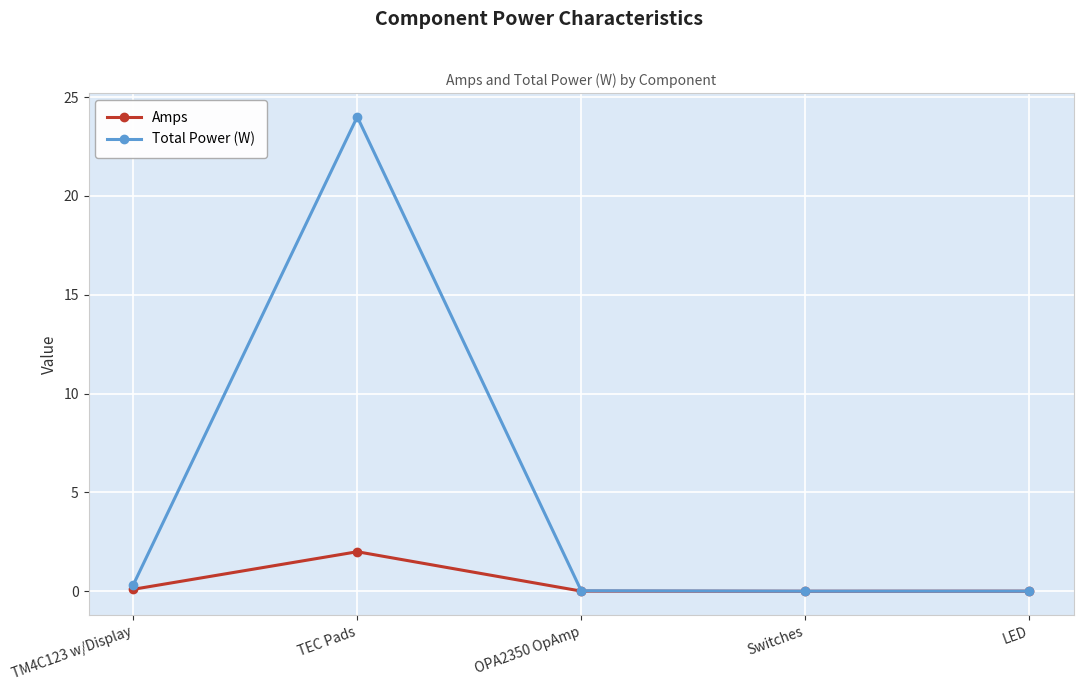

What is the sum of all Amps values?

2.1